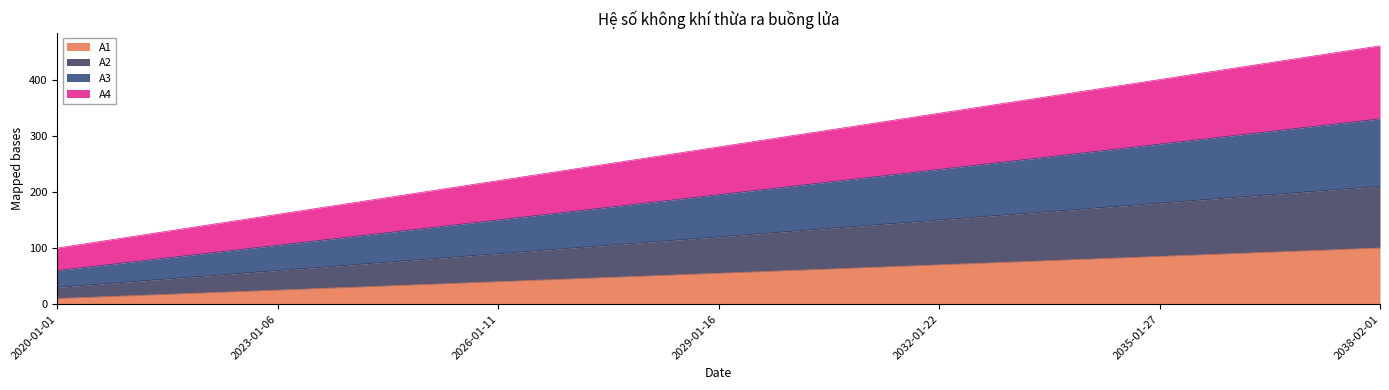

What position from the left is 2036-01-29?

17